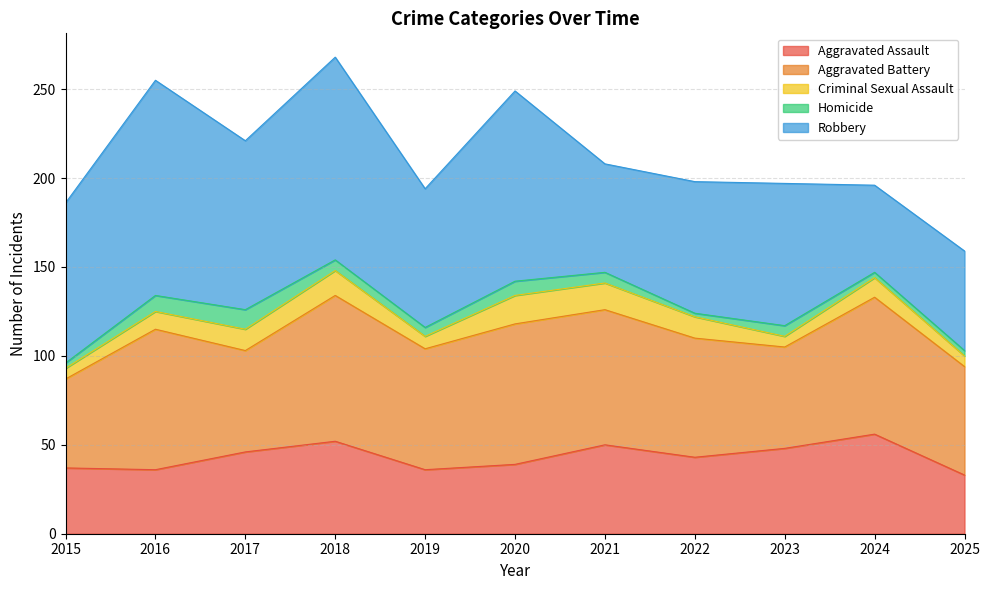

Between 2018 and 2025, which series saw the biggest shift?

Robbery